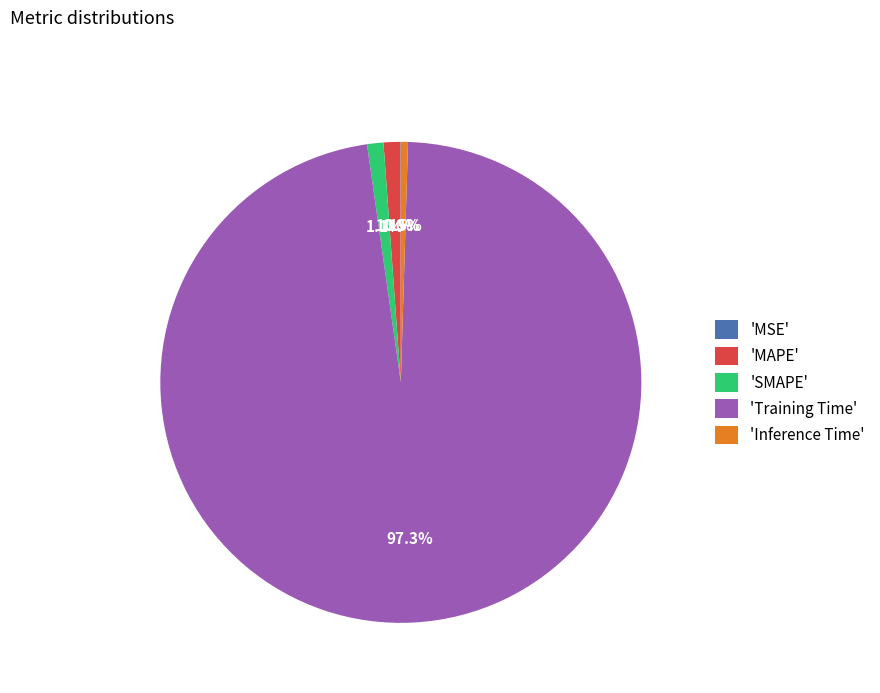

Between 'Inference Time' and 'MAPE', which is larger?

'MAPE'